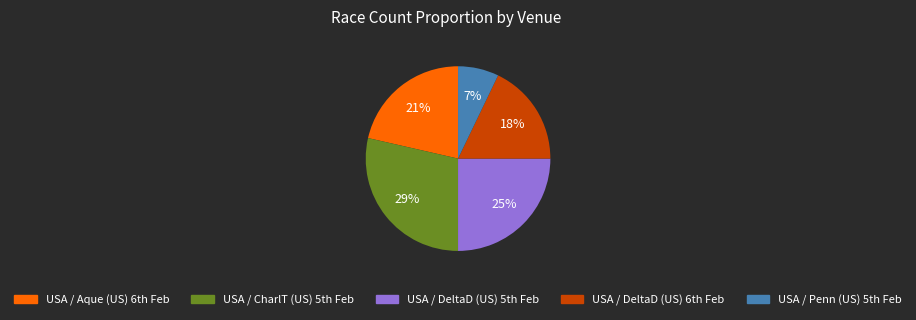

Which category has the biggest portion of the pie?

USA / CharlT (US) 5th Feb